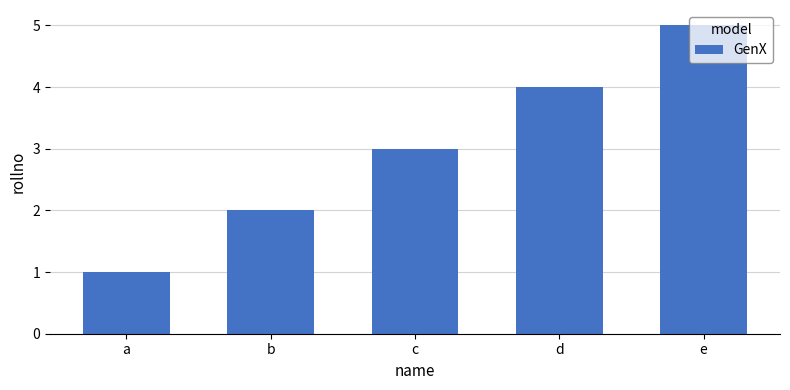

True or false: the data shows 9 at e.

False